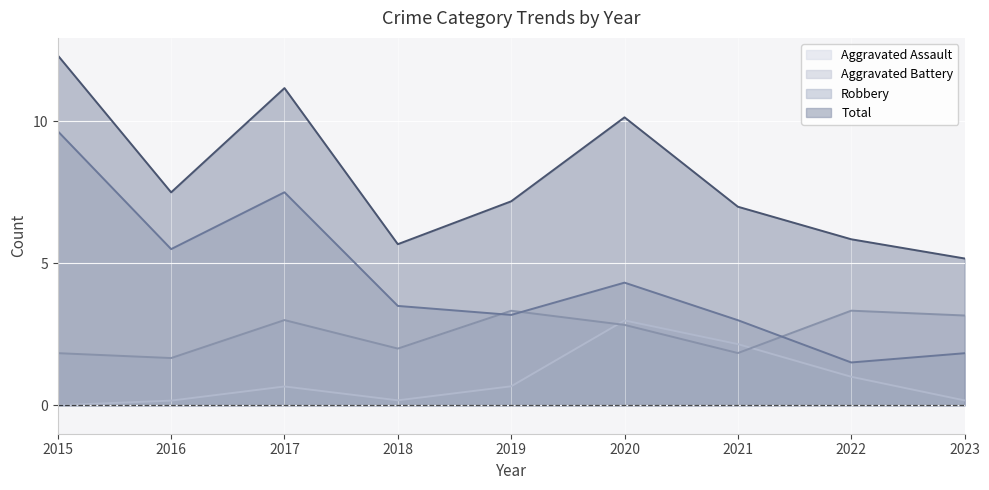

Which label corresponds to the largest value in the chart?

2015